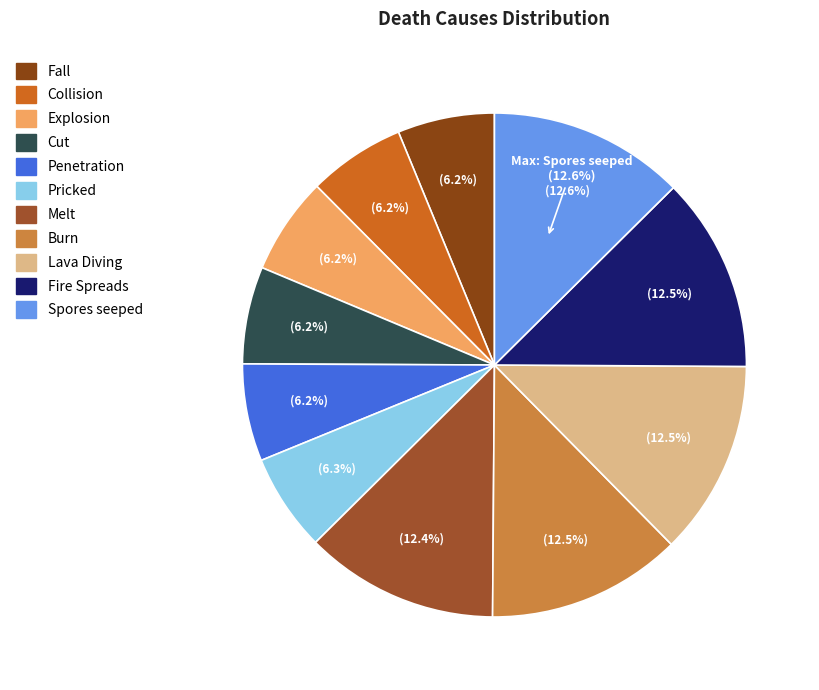

Between Cut and Penetration, which is larger?

Penetration